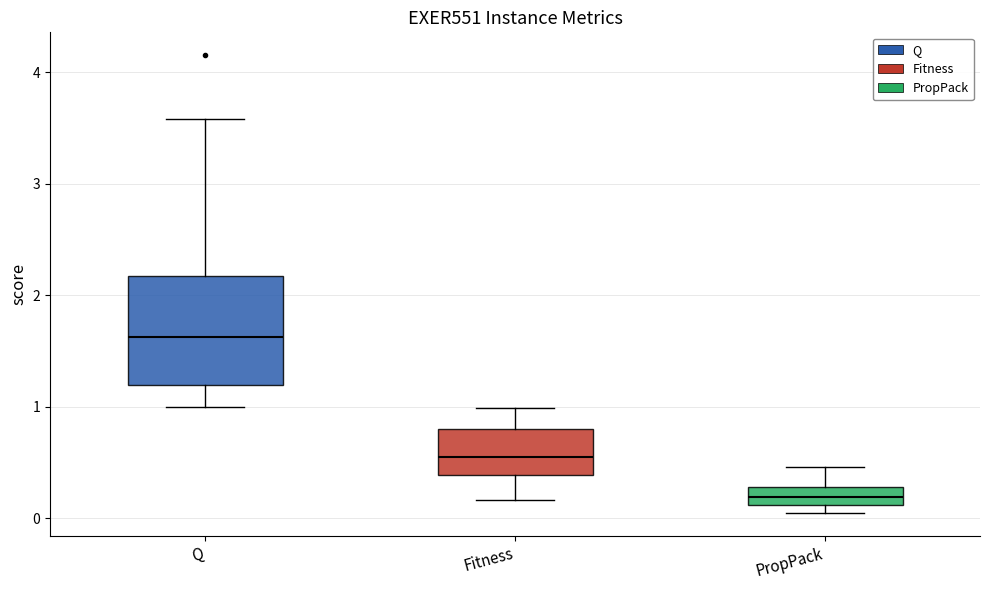

Which box is the tallest, from its lower edge to its upper edge?

Q